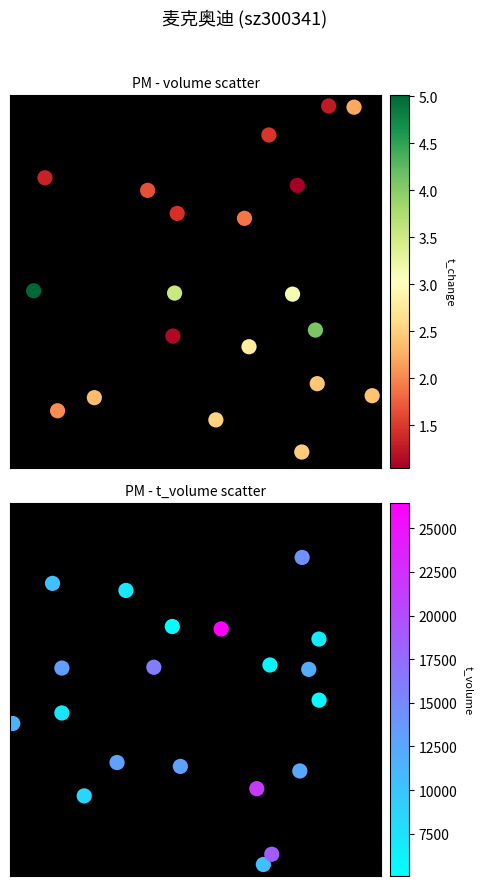

Reading left to right, extract all data points from this chart.

volume: 0.8	0.4	1.0	0.9	0.8	0.2	0.5	0.0	0.2	0.7	0.7	1.0	0.3	0.4	0.5	0.2	0.1	0.5	0.2	0.7
t_volume: 0.7	0.5	0.6	0.8	0.6	0.6	0.6	0.3	0.0	0.4	0.2	0.4	0.9	0.2	0.1	0.3	0.3	0.7	0.6	0.8